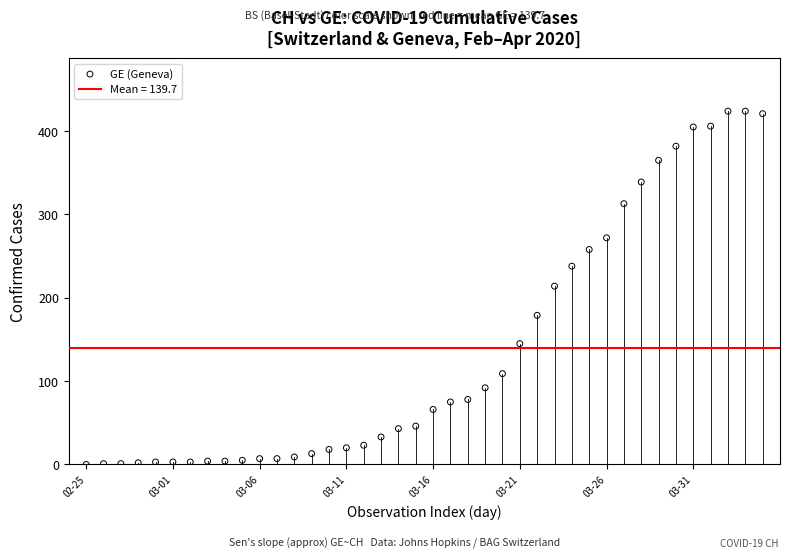

What is the range of Y values (max minus min)?

424